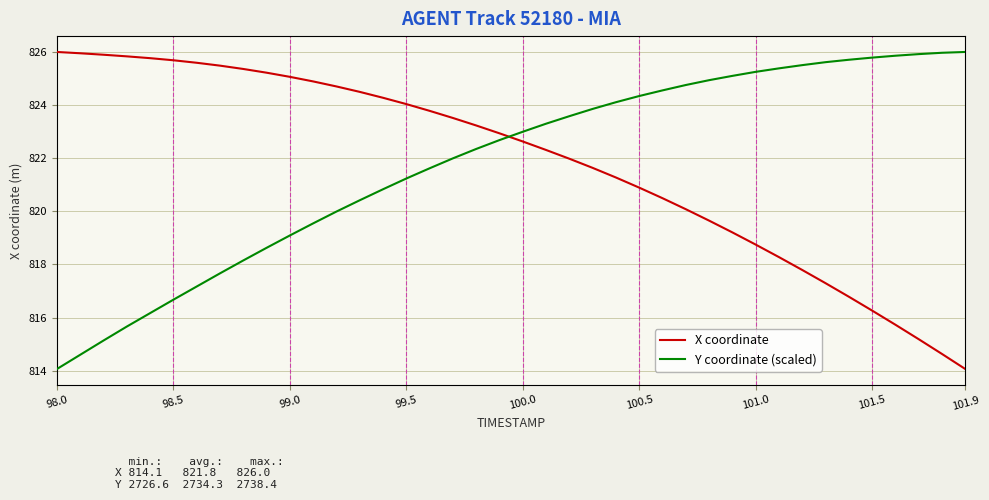

How many lines are shown in the chart?

2